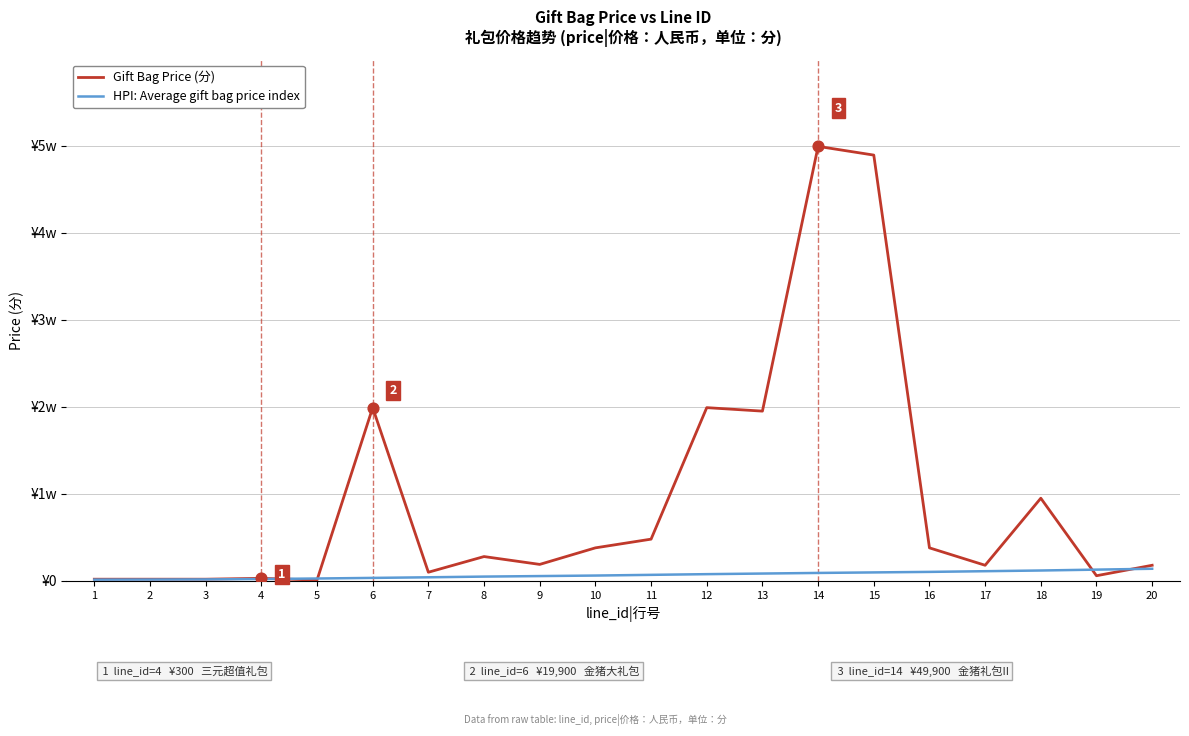

What is the total value across all series at 8?

3300